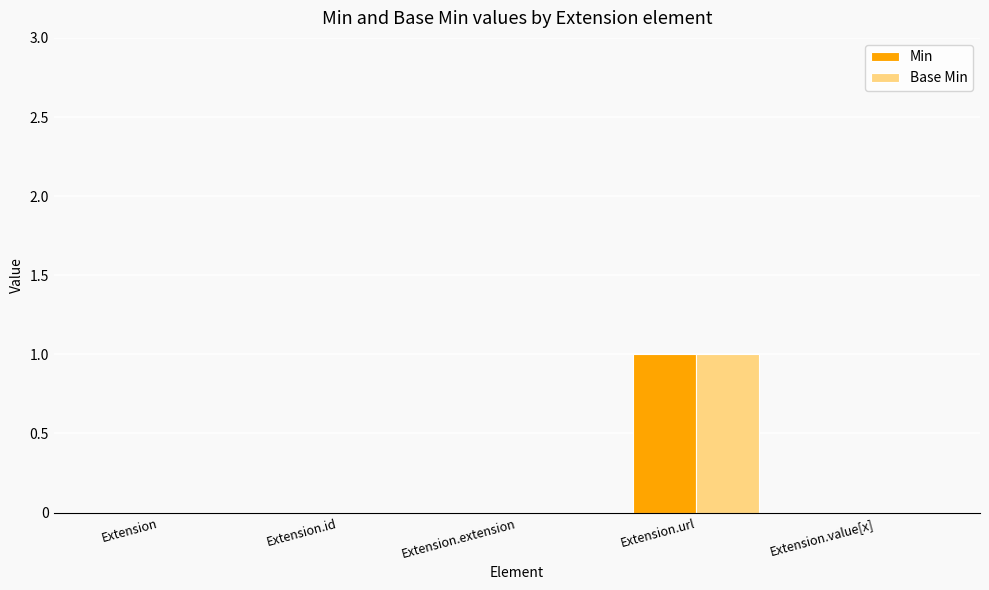

At which category is the sum across all series the highest?

Extension.url